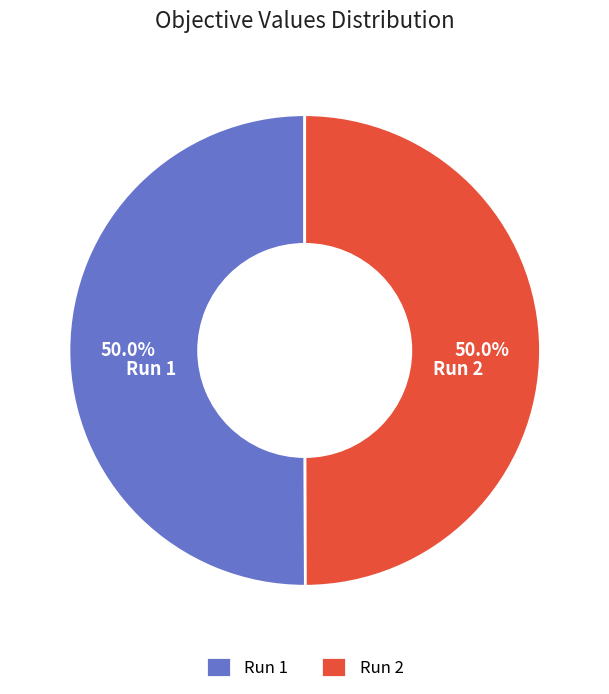

To the nearest percent, what portion does Run 2 represent?

50%